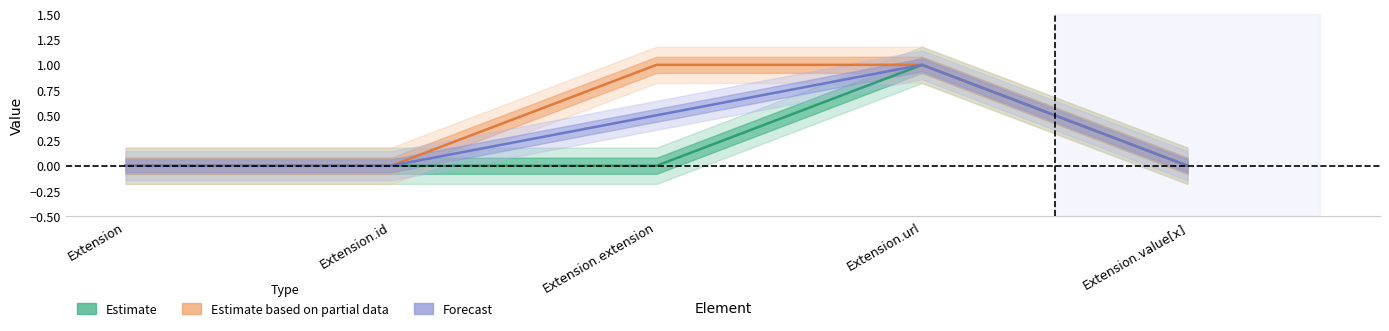

The value of Forecast at Extension.value[x] is 0.0. True or false?

True